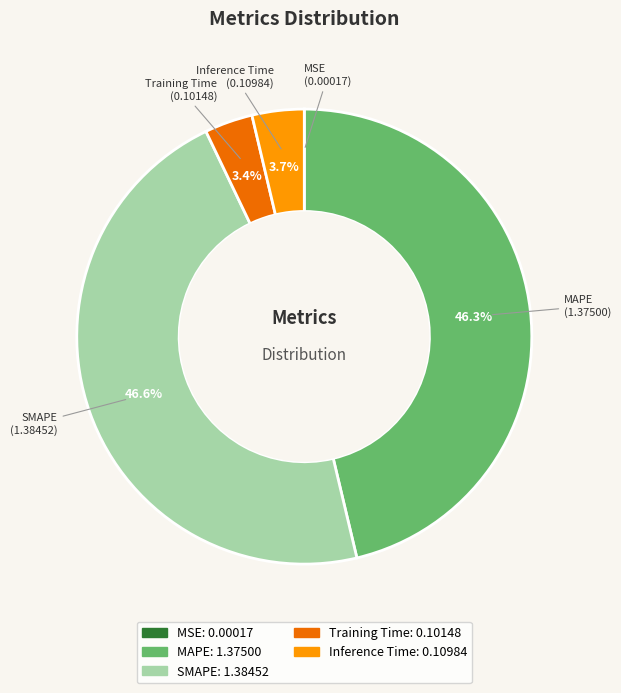

How much of the chart is everything except SMAPE?

53.4%